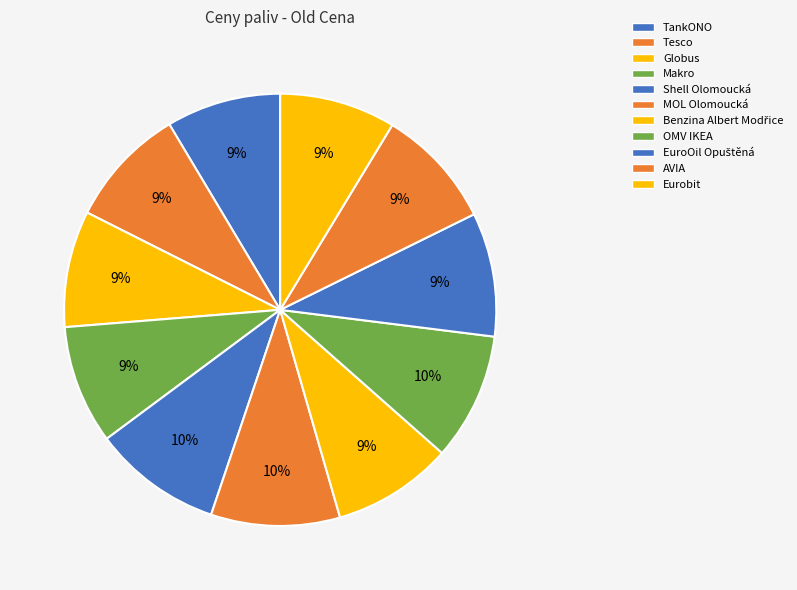

Which category has the biggest portion of the pie?

Shell Olomoucká